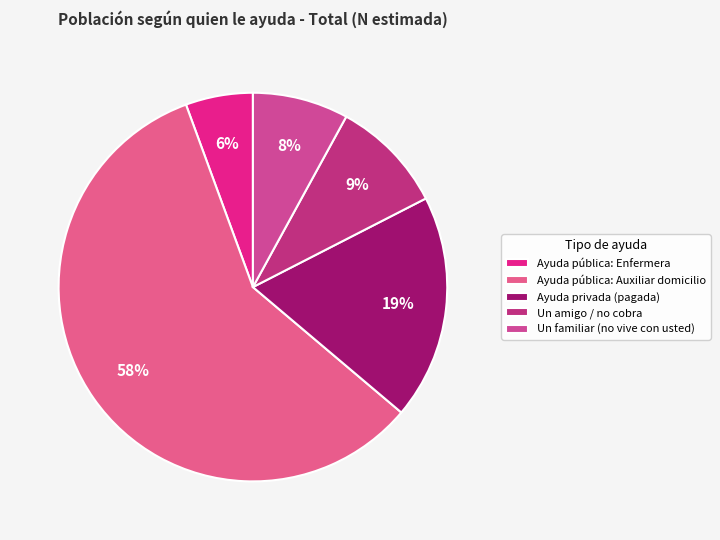

Rank the categories by value from highest to lowest.

Ayuda pública: Auxiliar domicilio, Ayuda privada (pagada), Un amigo / no cobra, Un familiar (no vive con usted), Ayuda pública: Enfermera